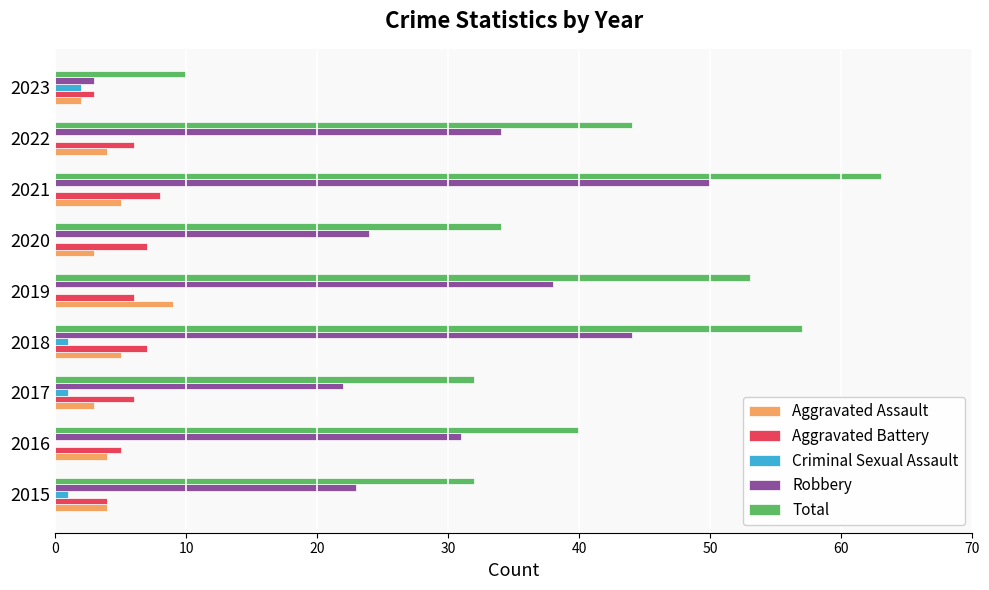

Which label corresponds to the largest value in the chart?

2021